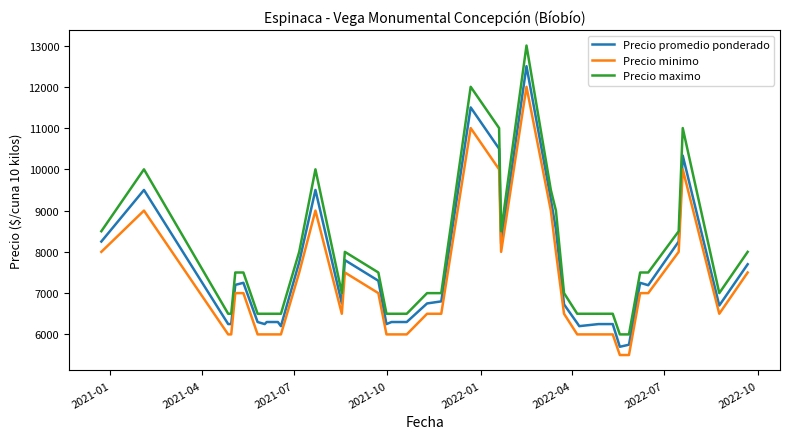

Which series has the largest range (max minus min)?

Precio maximo